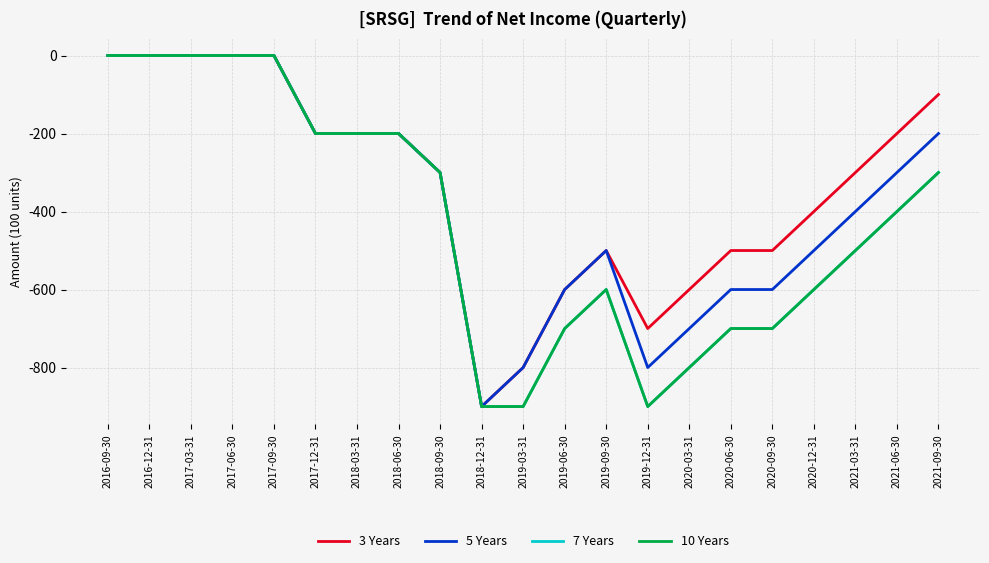

Count the 10 Years values in the range -700 to -200.

12